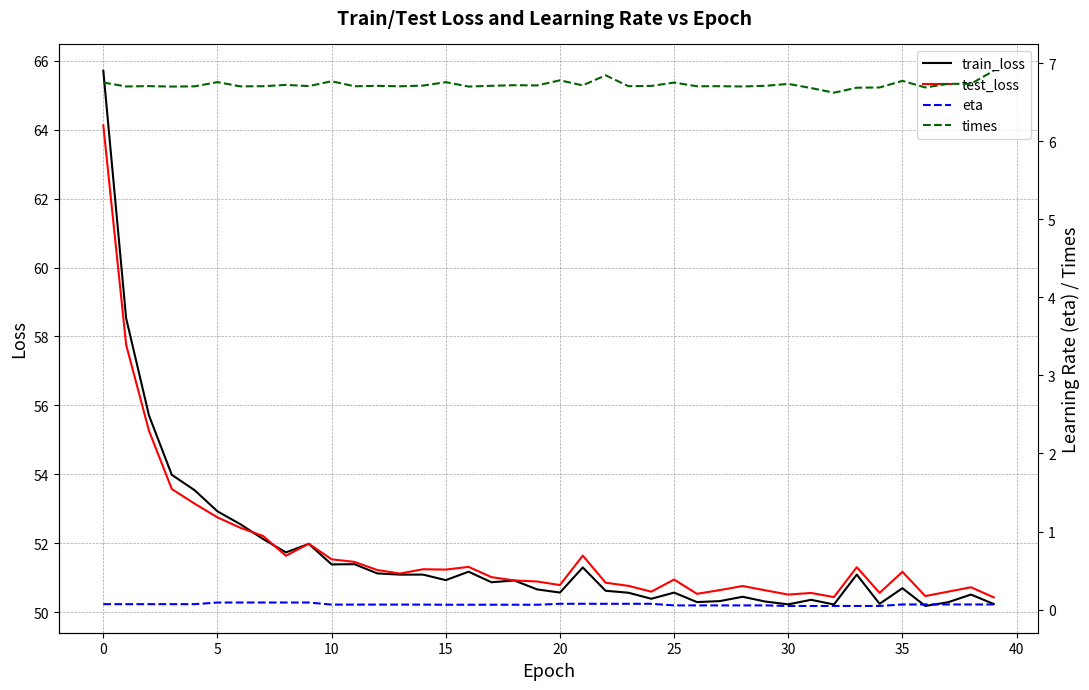

Is it true that times equals 6.7 at 31?

True